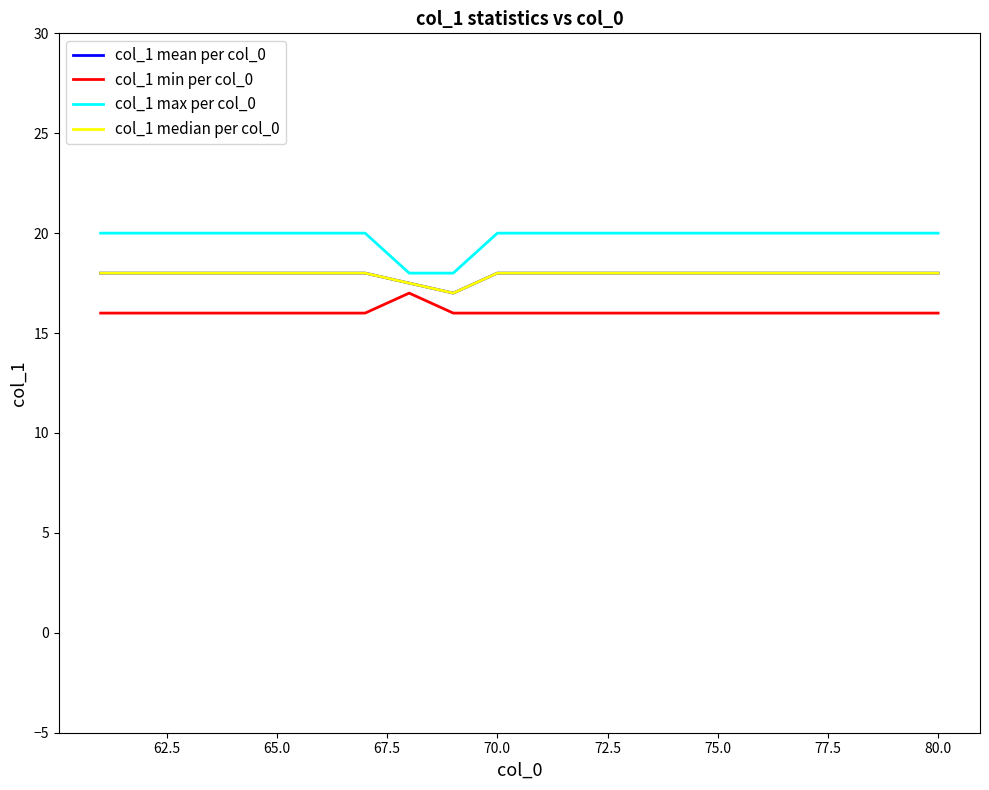

How many lines are shown in the chart?

4